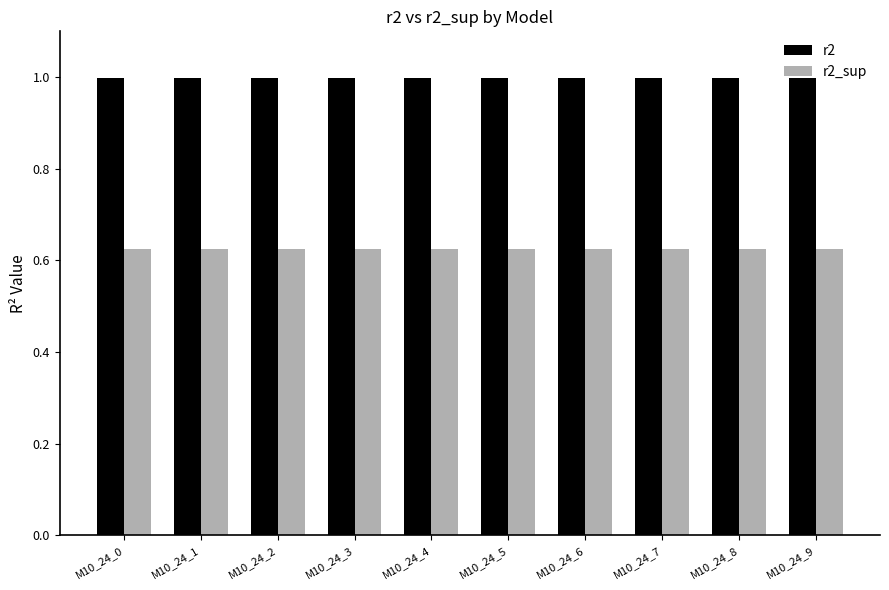

At how many categories does at least one series exceed 0?

10